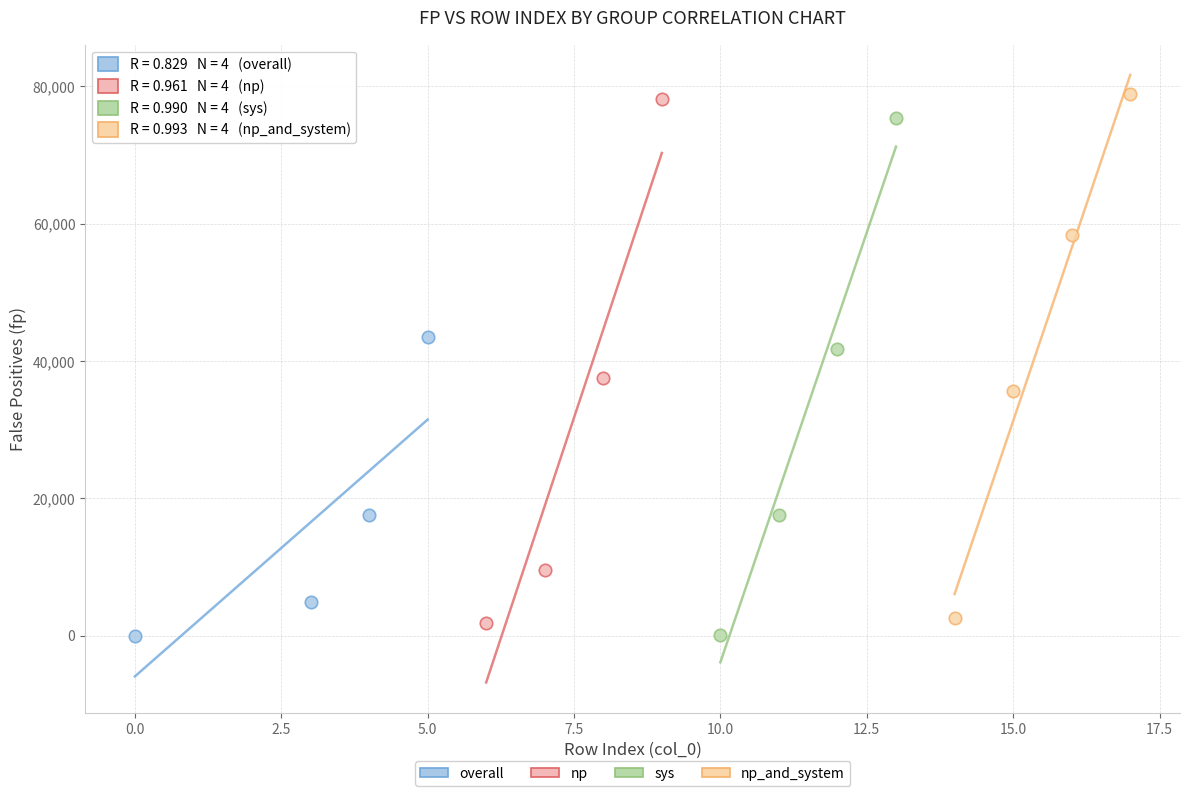

Which series has the widest spread of Y values?

np_and_system